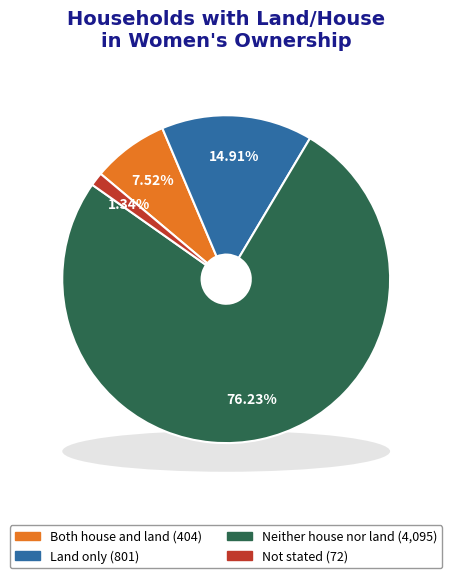

How many segments does this pie chart have?

4